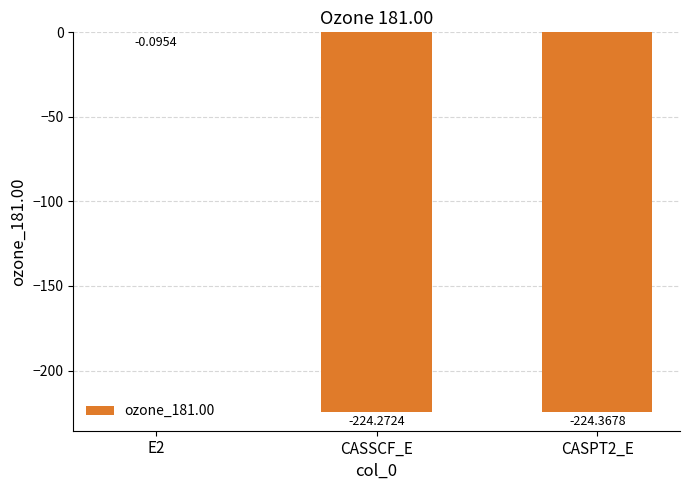

What is the sum of all values?

-448.7